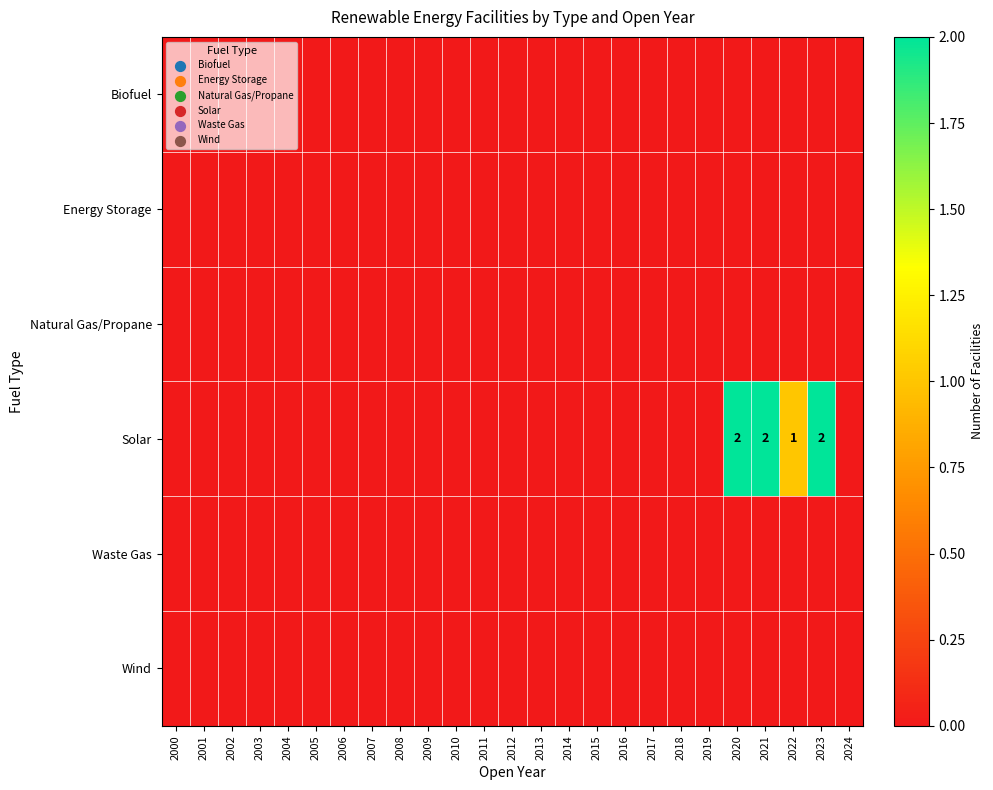

At how many categories does at least one series exceed 1?

3